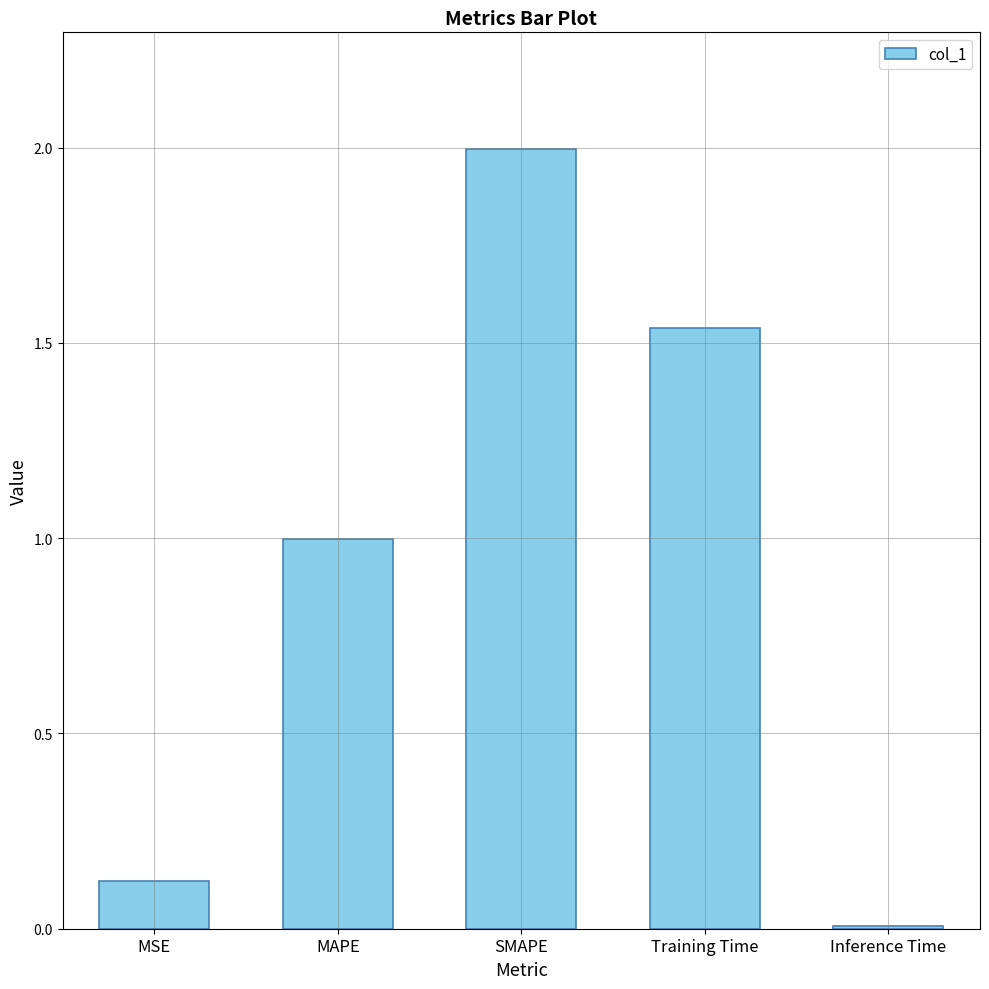

What is the label of the 5th bar from the right?

MSE